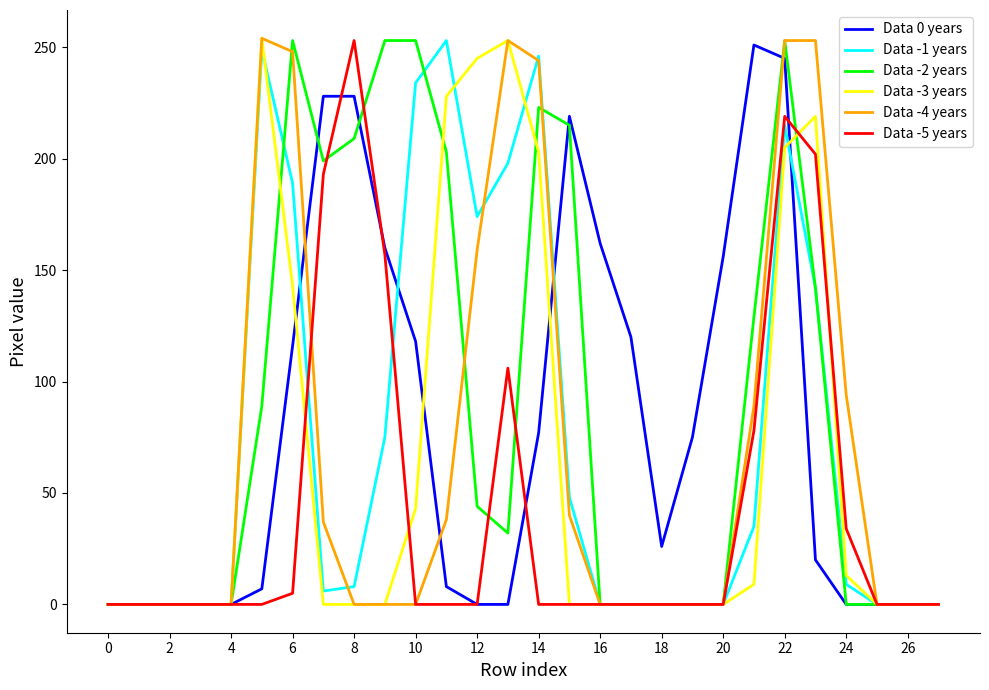

What is the highest value of the Data -3 years series?

254